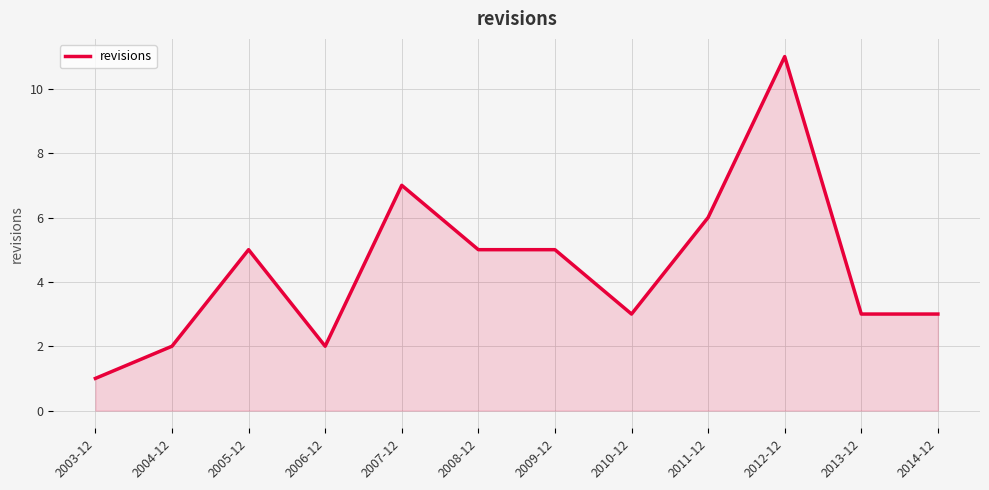

What is the ratio of the value at 2008-12 to the value at 2009-12?

1.0